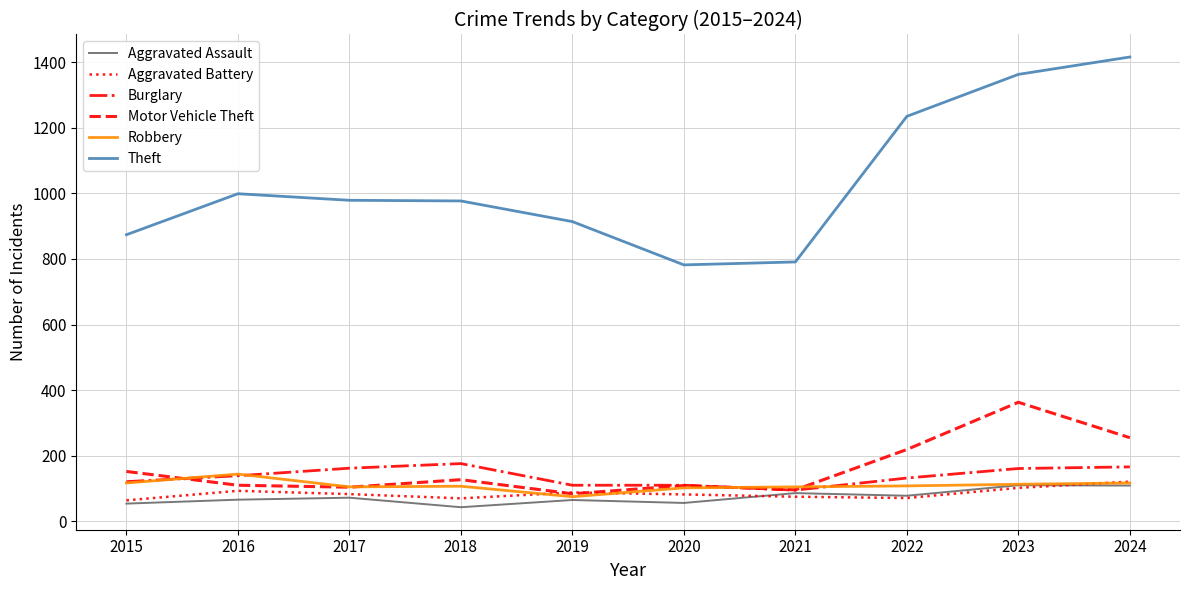

True or false: Aggravated Battery has a value of 127 at 2021.

False